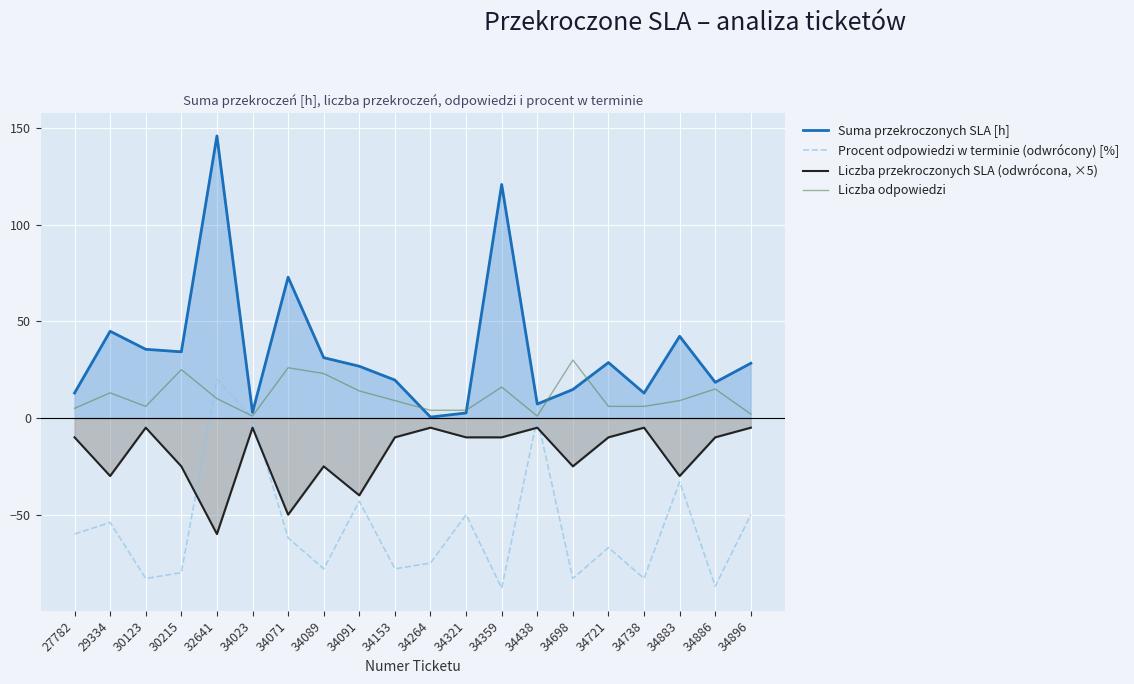

What is the minimum value shown in the chart?

-88.0